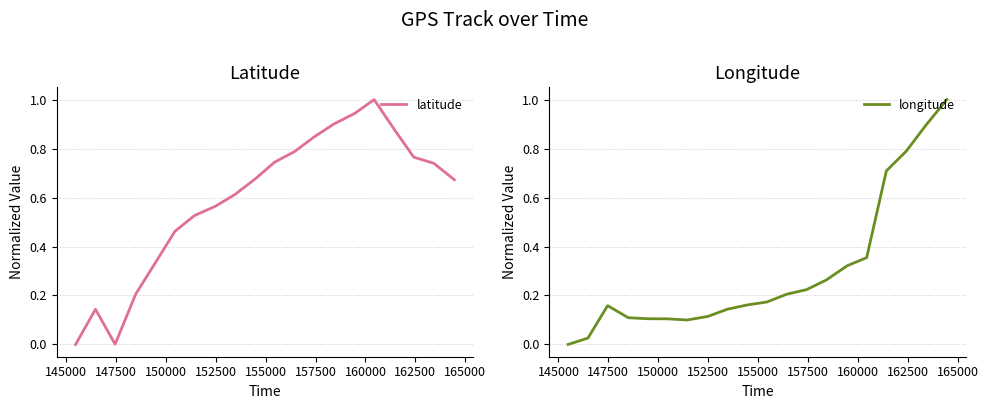

What is the maximum value for latitude?

1.0